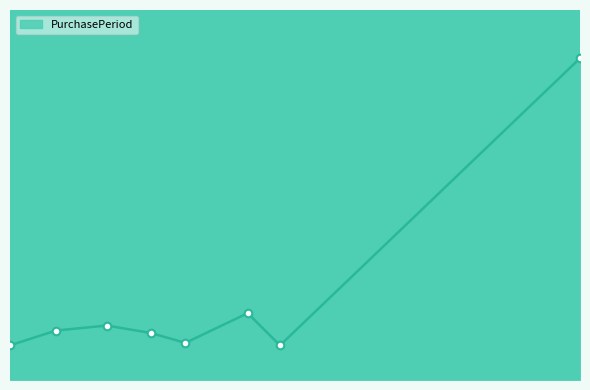

Is this an area chart (filled region under the line)?

Yes